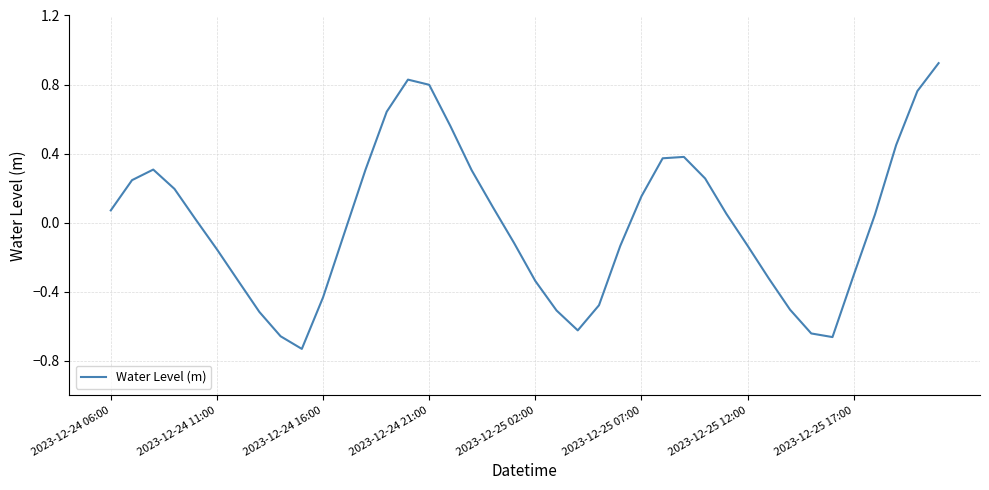

What is the difference between the maximum and minimum values?

1.7